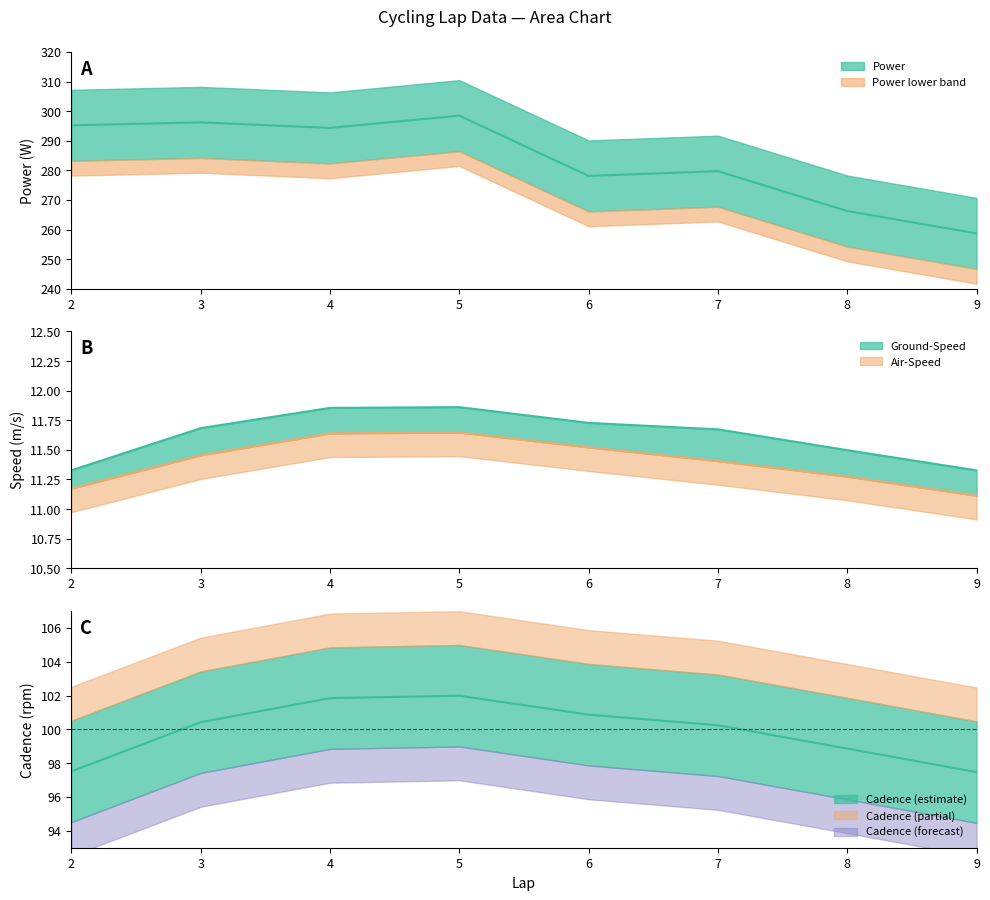

Where is Cadence nearest to the value 99?

8